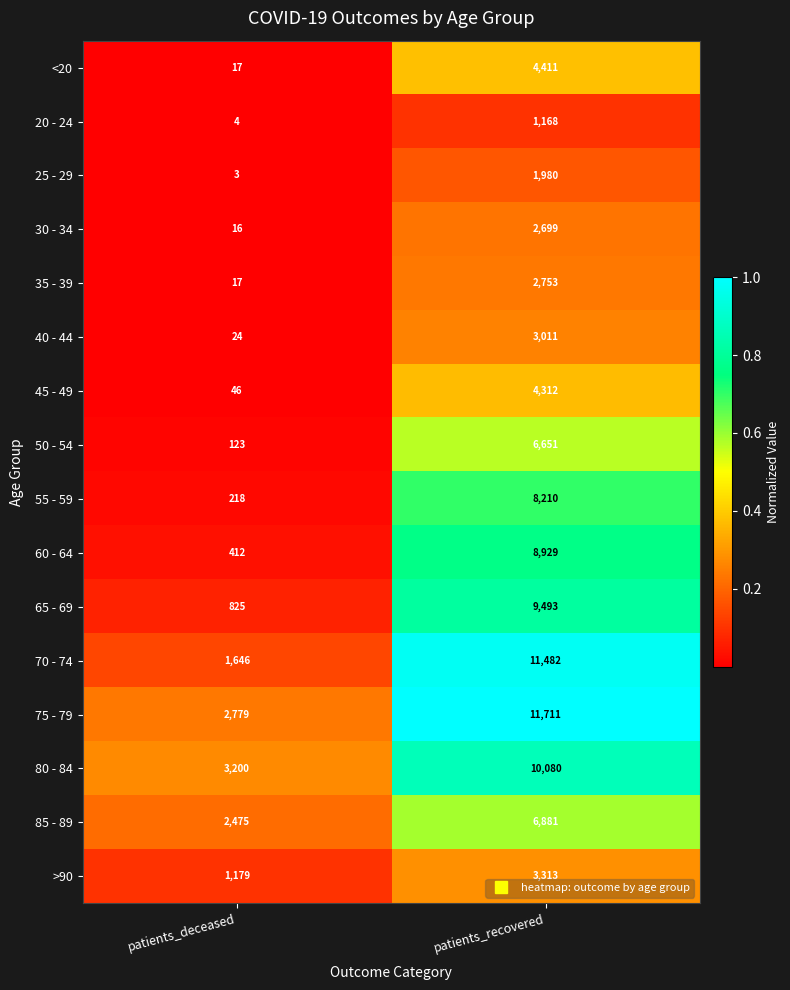

What is the total value across all series at patients_recovered?

97084